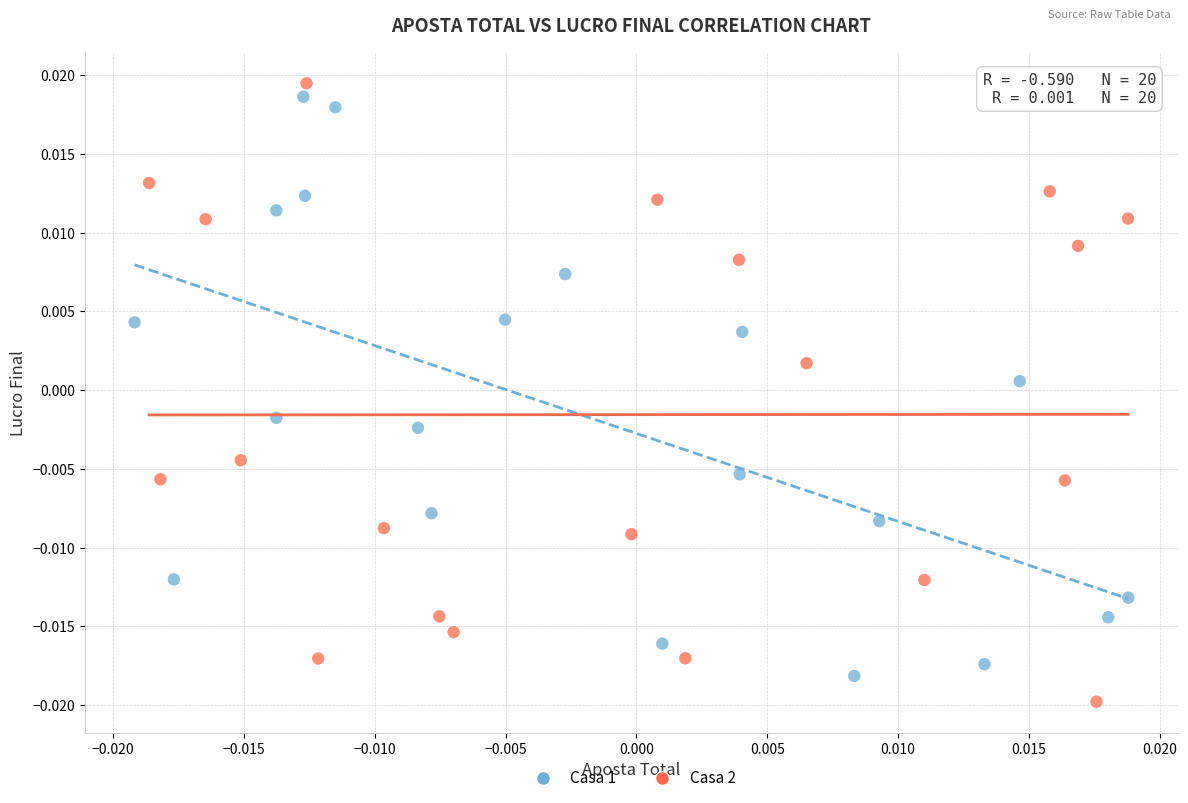

Which series has the widest spread of Y values?

Casa 2